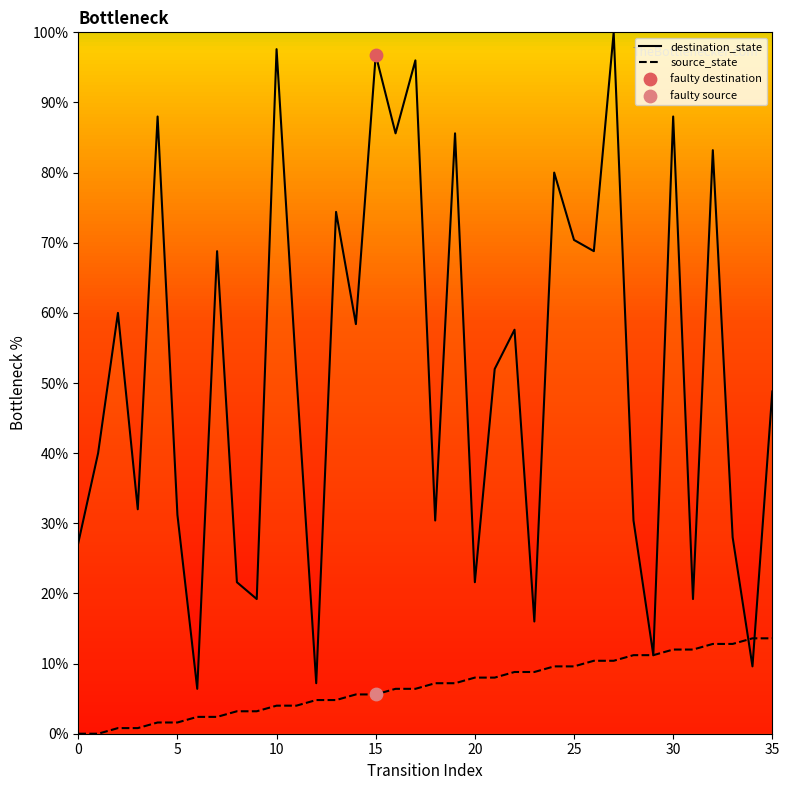

Is the value of source_state at 12 greater than the value of destination_state at 0?

No